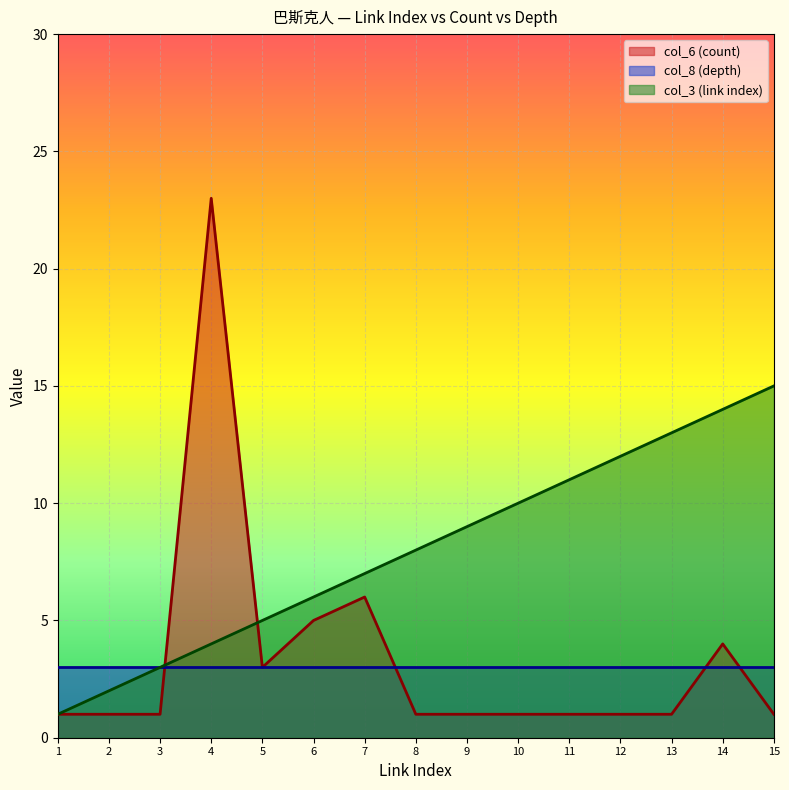

What is the approximate value of col_6 (count) at 6, to the nearest 5?

5